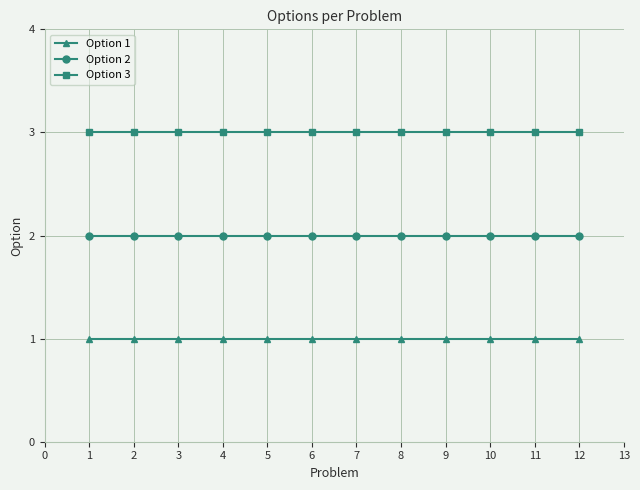

What are all the series names shown in the legend?

Option 1, Option 2, Option 3